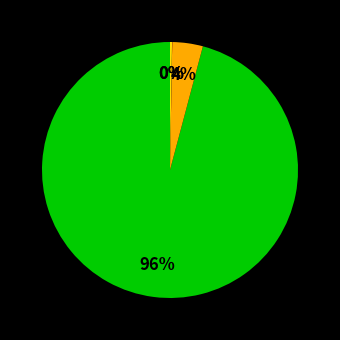

Is there any slice that represents more than half of the pie?

Yes